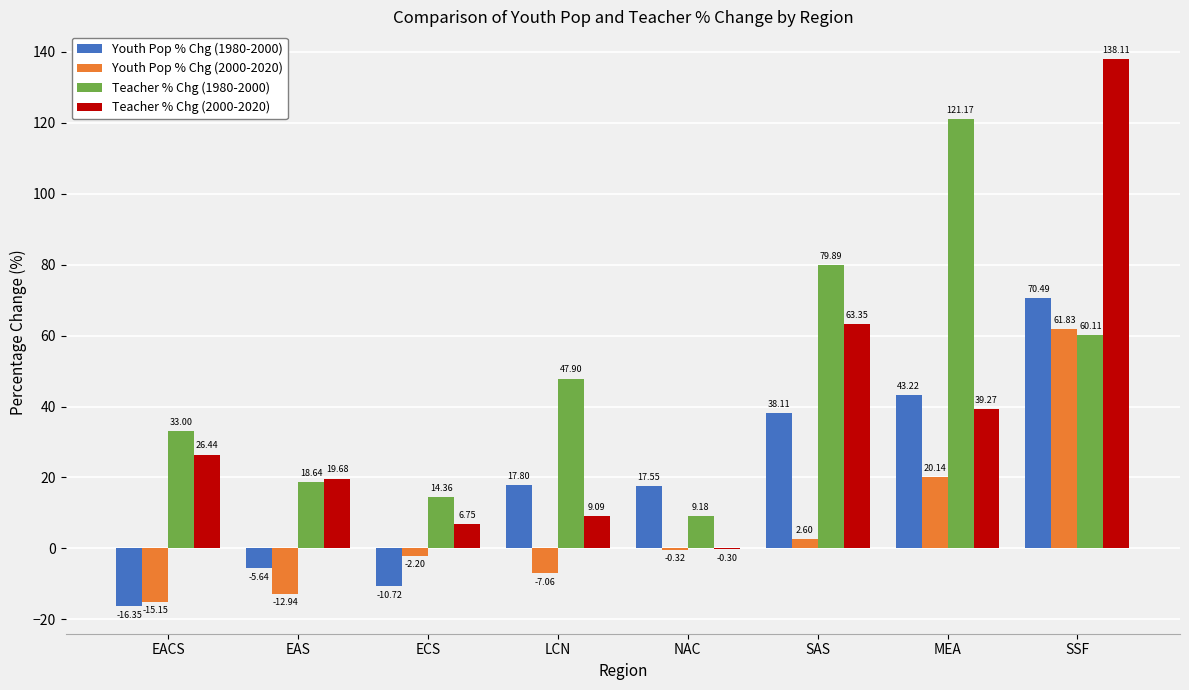

Which label corresponds to the largest value in the chart?

SSF